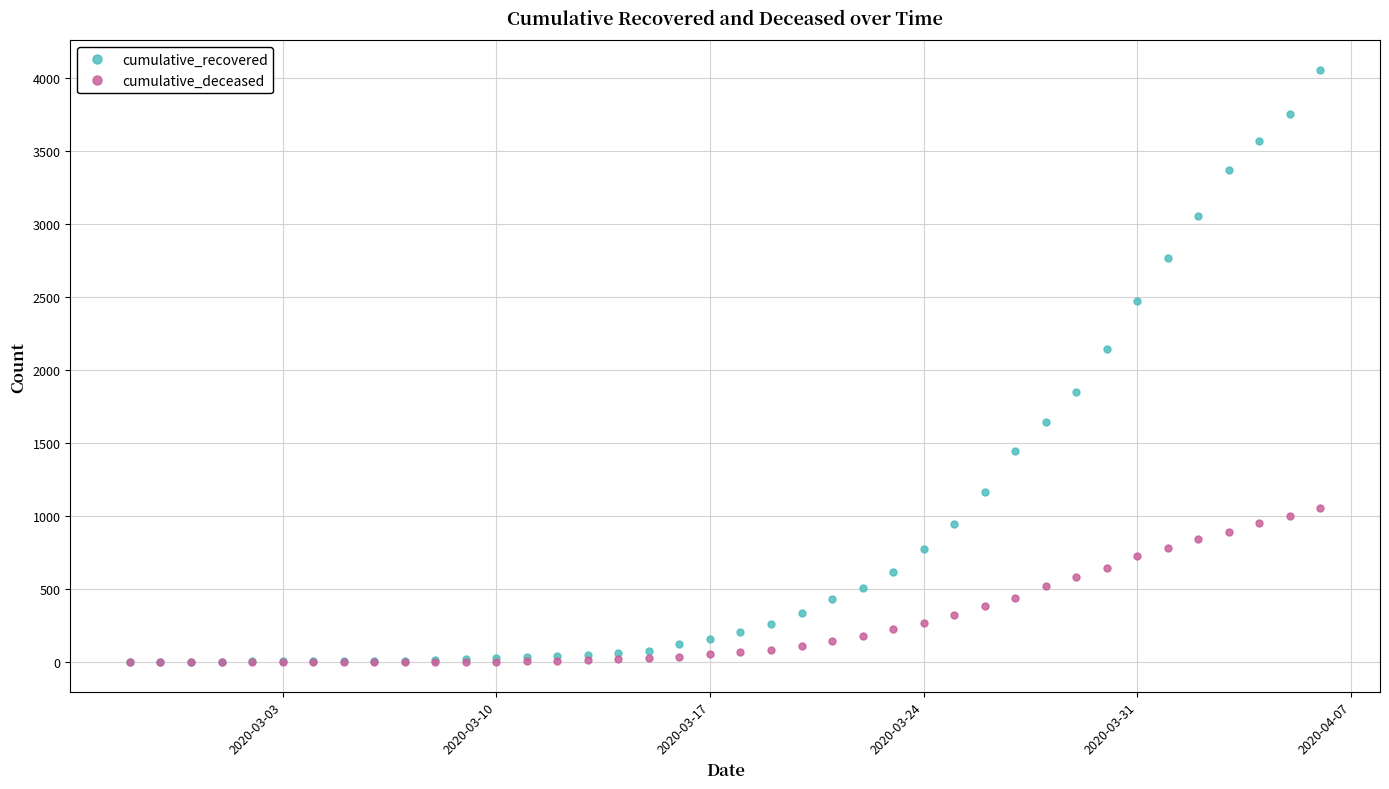

How many series are shown in this chart?

2